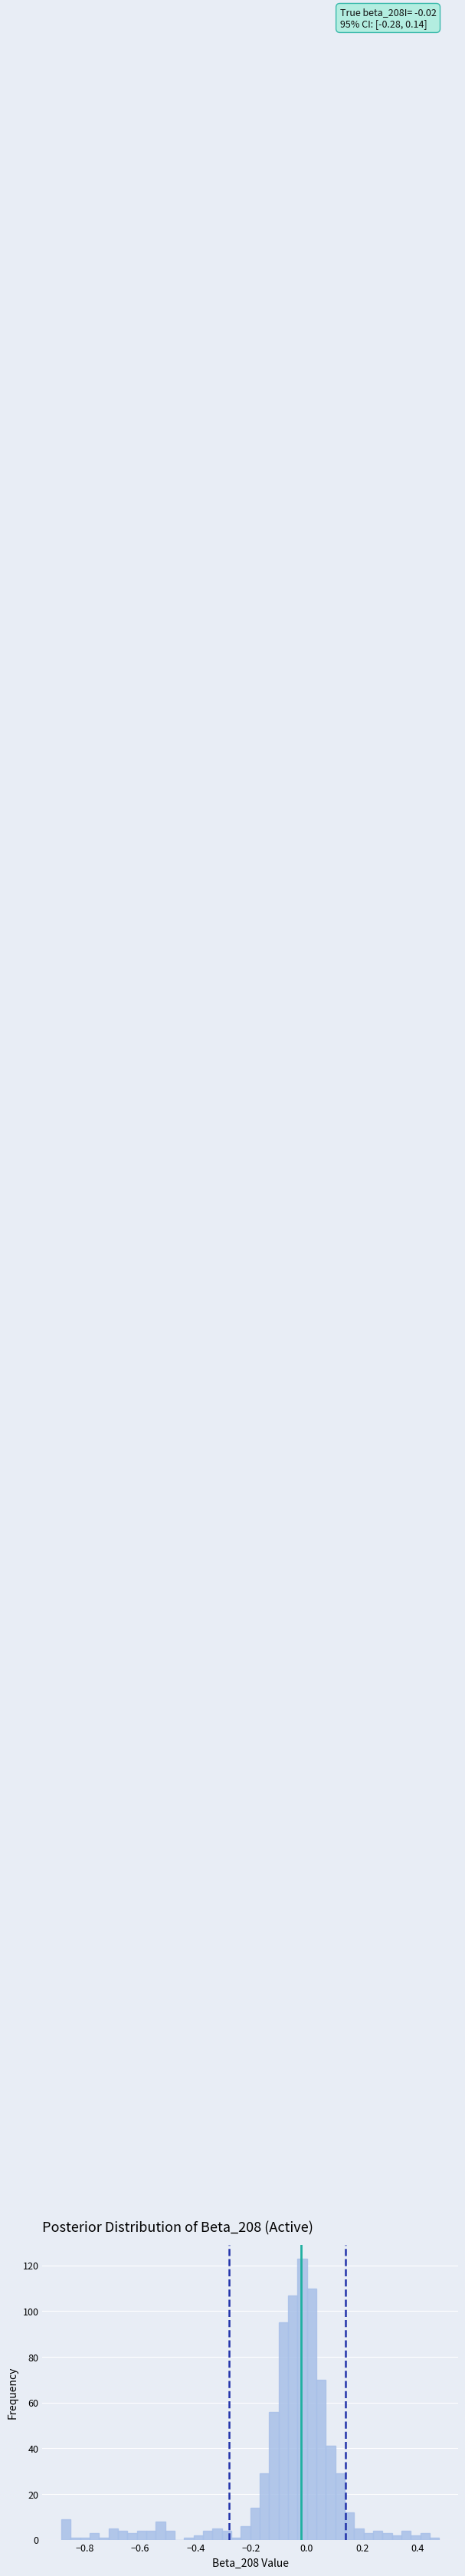

Around what value on the x-axis is the tallest bar? Give the approximate position of its centre, as read against the axis.

-0.02